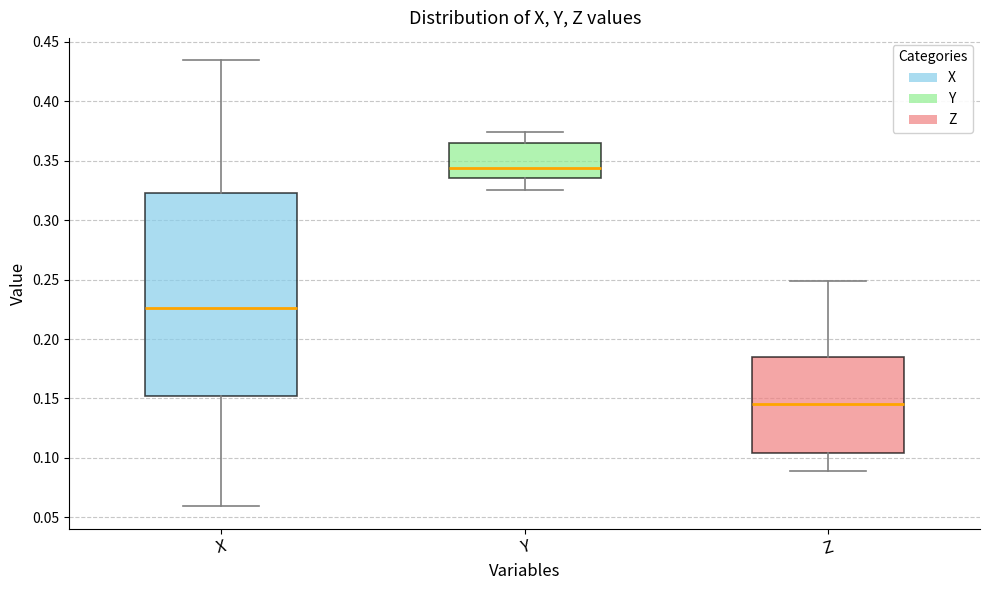

Where is the lower edge of the box for X on the y-axis? The values are not printed on the chart, so give them approximately, as read against the axis.

0.150